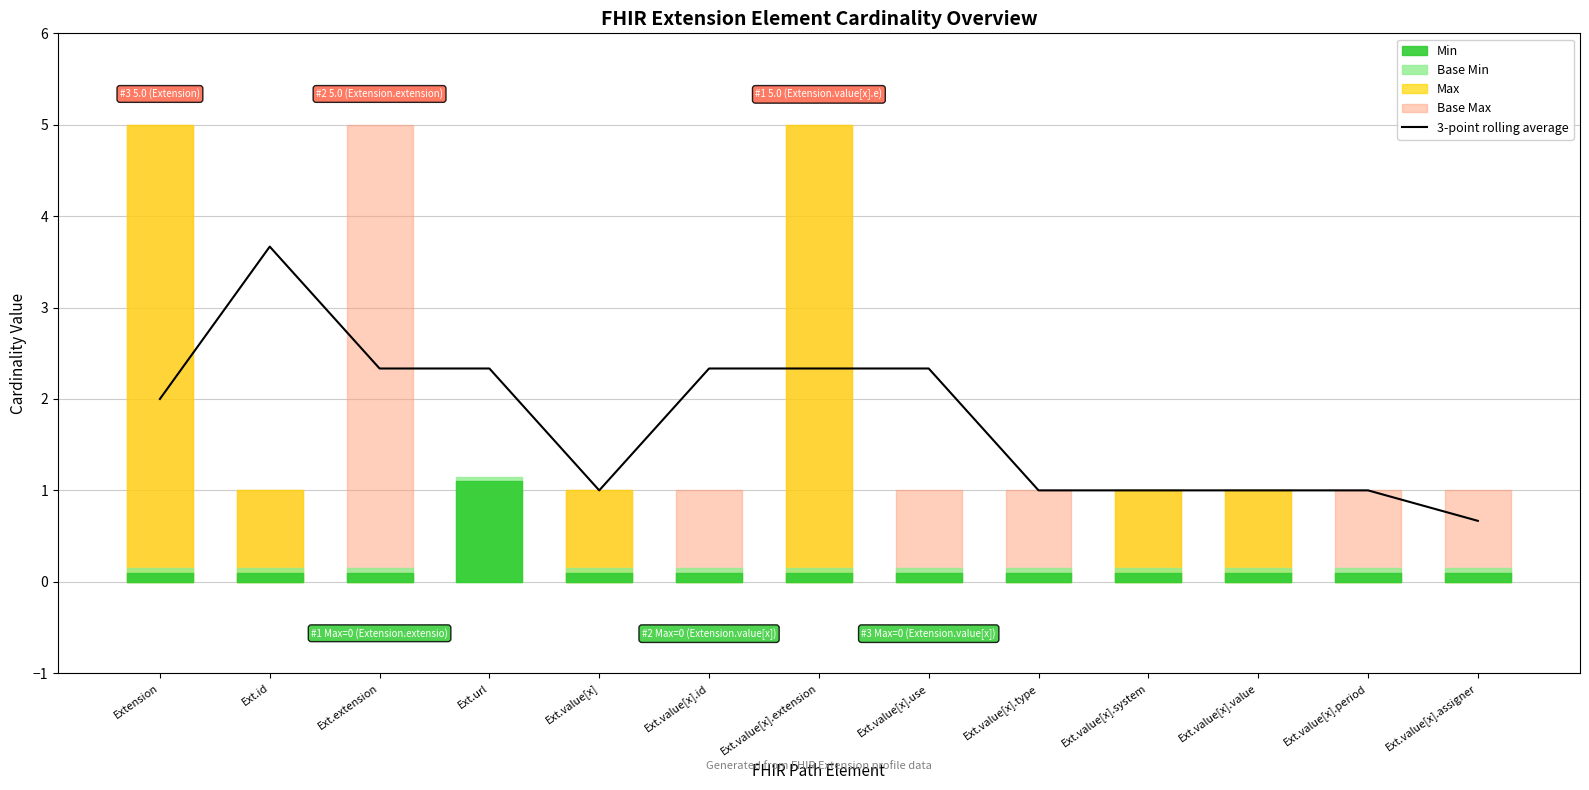

Reading right to left, what are all the values shown in this chart?

0.7	1.0	1.0	1.0	1.0	2.3	2.3	2.3	1.0	2.3	2.3	3.7	2.0